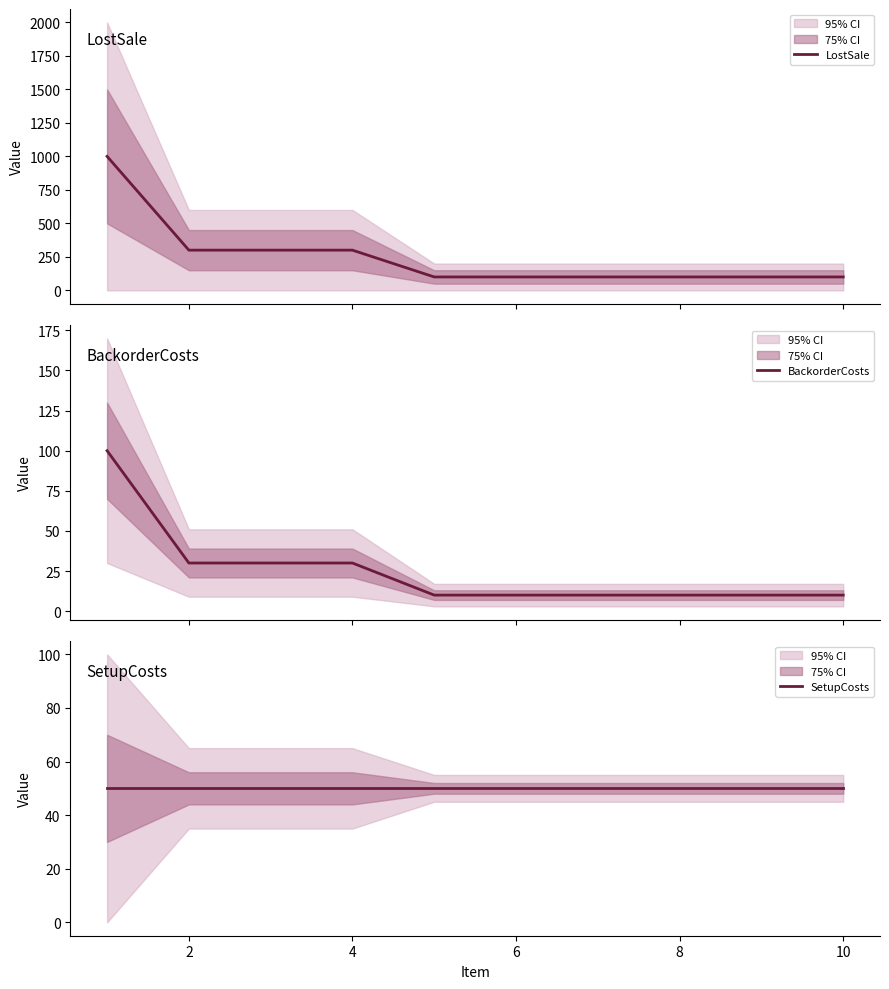

Which series has the largest total across all categories?

LostSale